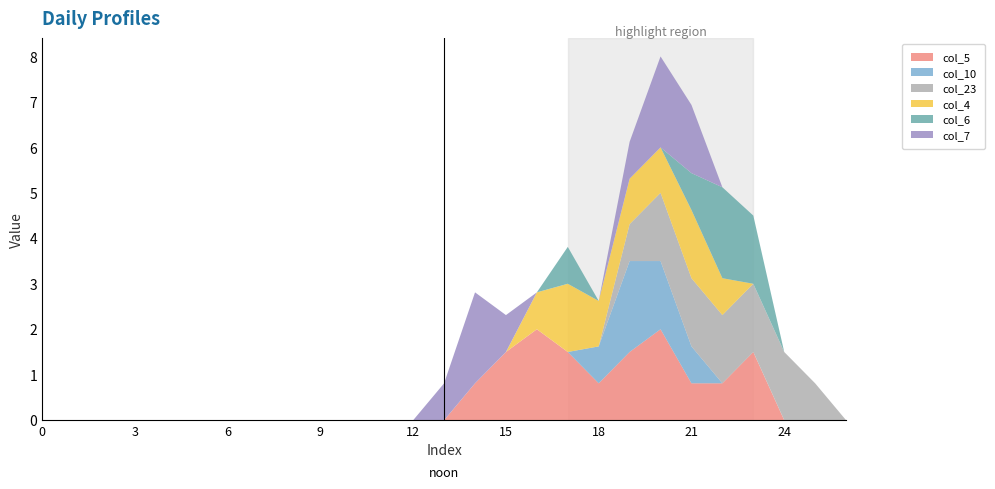

Reading left to right, list all the values displayed in this chart.

col_5: 0.0	0.0	0.0	0.0	0.0	0.0	0.0	0.0	0.0	0.0	0.0	0.0	0.0	0.0	0.8	1.5	2.0	1.5	0.8	1.5	2.0	0.8	0.8	1.5	0.0	0.0	0.0
col_10: 0.0	0.0	0.0	0.0	0.0	0.0	0.0	0.0	0.0	0.0	0.0	0.0	0.0	0.0	0.0	0.0	0.0	0.0	0.8	2.0	1.5	0.8	0.0	0.0	0.0	0.0	0.0
col_23: 0.0	0.0	0.0	0.0	0.0	0.0	0.0	0.0	0.0	0.0	0.0	0.0	0.0	0.0	0.0	0.0	0.0	0.0	0.0	0.8	1.5	1.5	1.5	1.5	1.5	0.8	0.0
col_4: 0.0	0.0	0.0	0.0	0.0	0.0	0.0	0.0	0.0	0.0	0.0	0.0	0.0	0.0	0.0	0.0	0.8	1.5	1.0	1.0	1.0	1.5	0.8	0.0	0.0	0.0	0.0
col_6: 0.0	0.0	0.0	0.0	0.0	0.0	0.0	0.0	0.0	0.0	0.0	0.0	0.0	0.0	0.0	0.0	0.0	0.8	0.0	0.0	0.0	0.8	2.0	1.5	0.0	0.0	0.0
col_7: 0.0	0.0	0.0	0.0	0.0	0.0	0.0	0.0	0.0	0.0	0.0	0.0	0.0	0.8	2.0	0.8	0.0	0.0	0.0	0.8	2.0	1.5	0.0	0.0	0.0	0.0	0.0